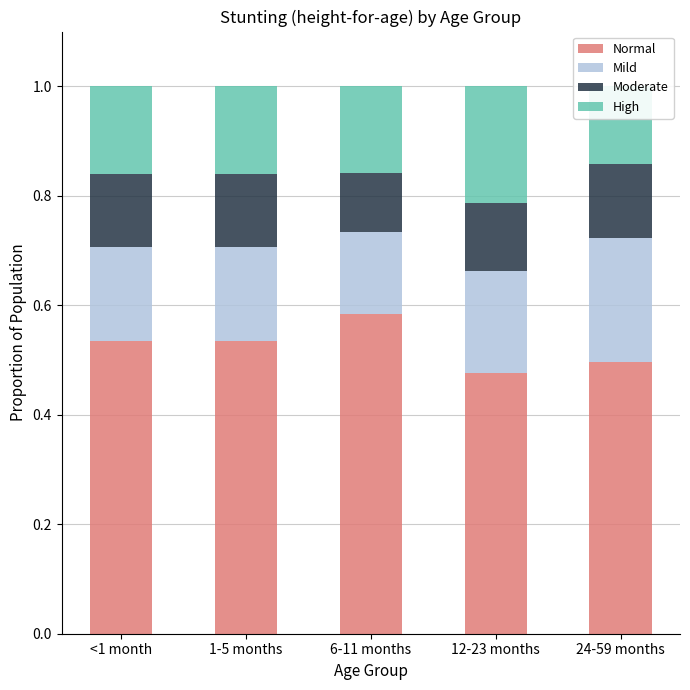

True or false: Normal has a value of 0.9 at <1 month.

False